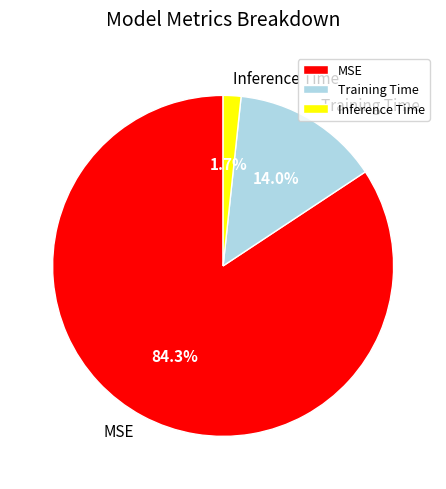

Rank the categories by value from highest to lowest.

MSE, Training Time, Inference Time